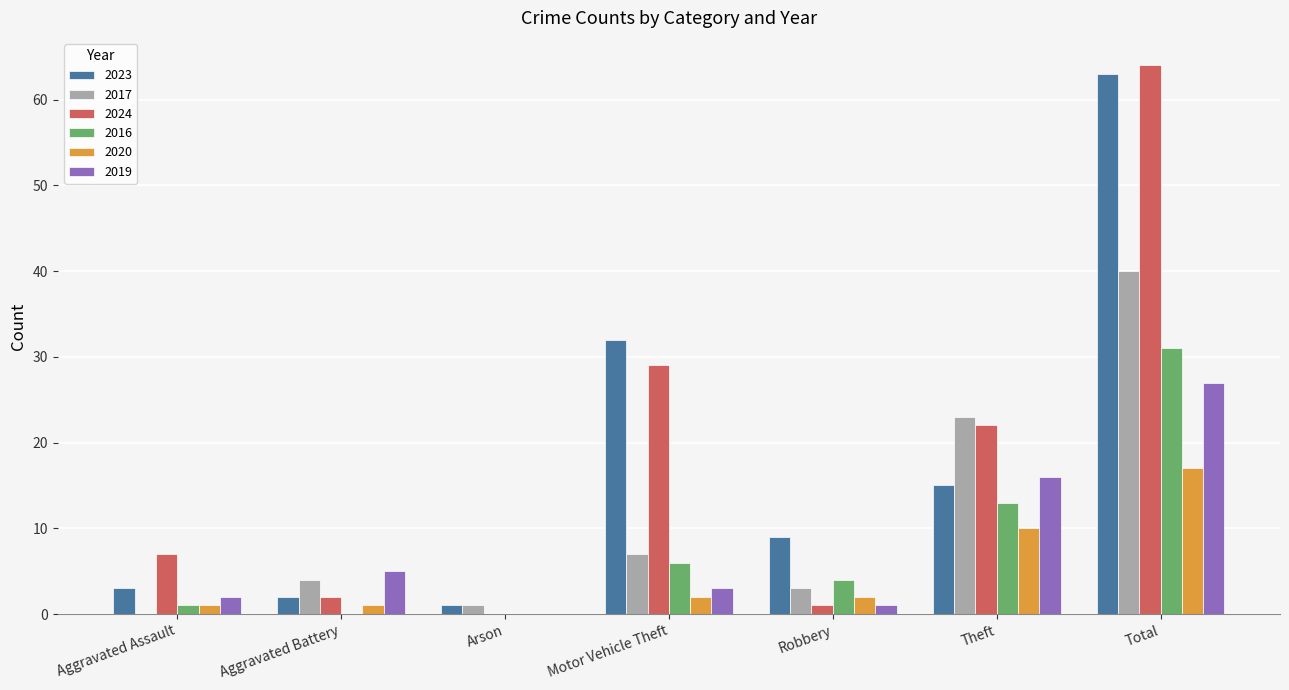

Is it true that 2016 equals 4 at Robbery?

True